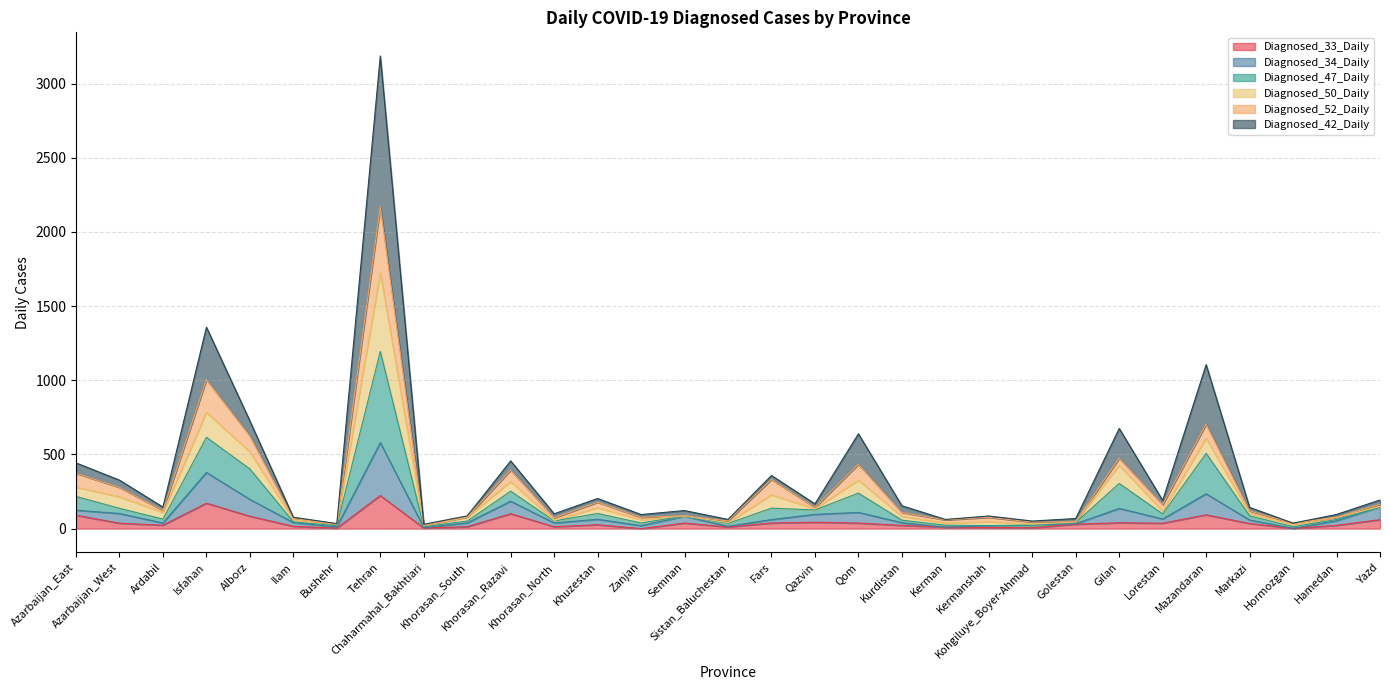

What is the maximum value shown in the chart?

3185.6